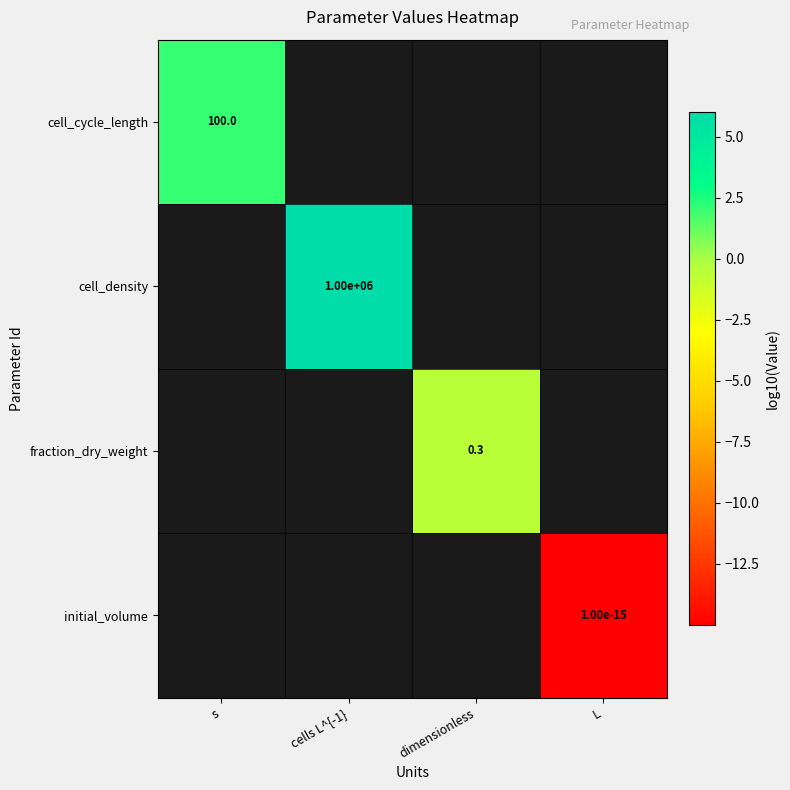

The initial_volume series shows 0.0 at L. True or false?

True